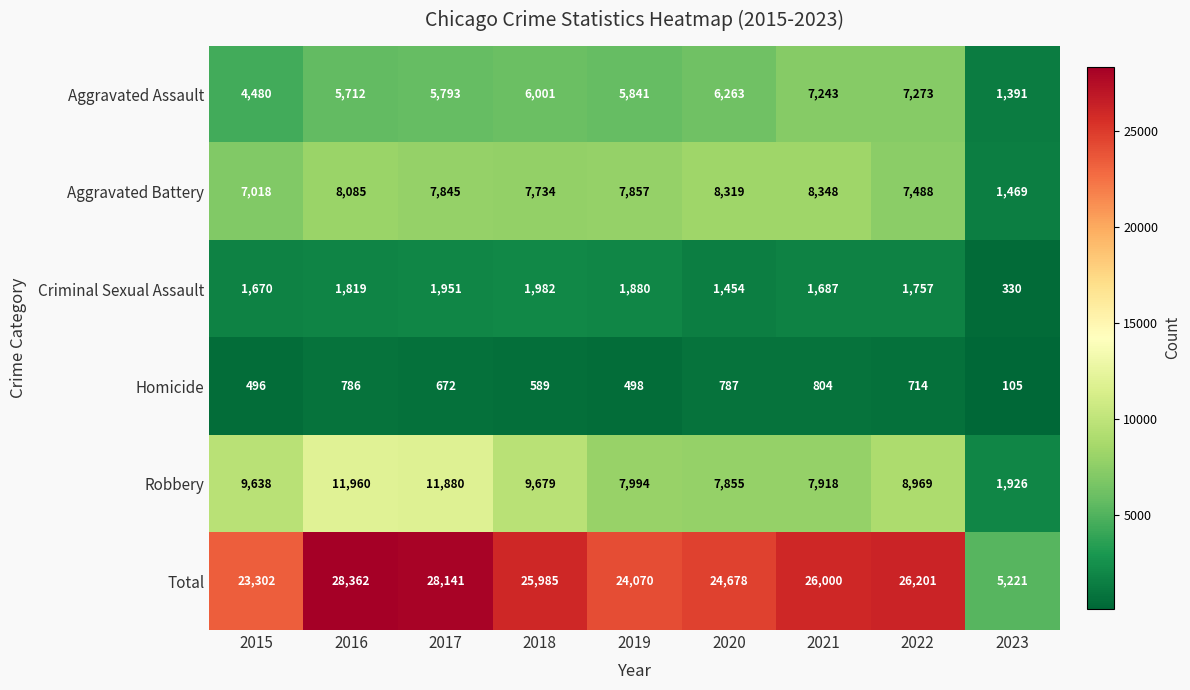

What is the difference between the second highest and second lowest values in the Robbery series?

4025